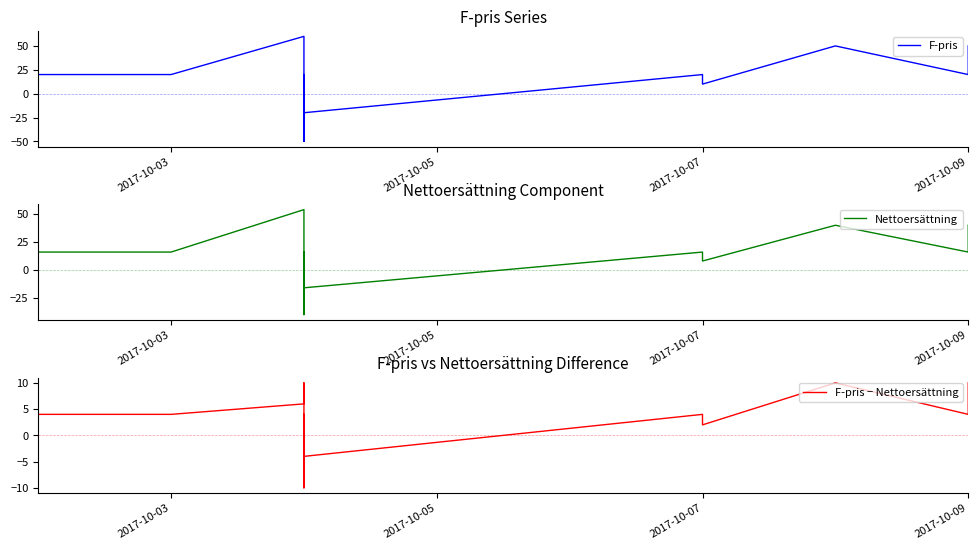

What is the value of the F-pris − Nettoersättning point at the 12th from the left?

4